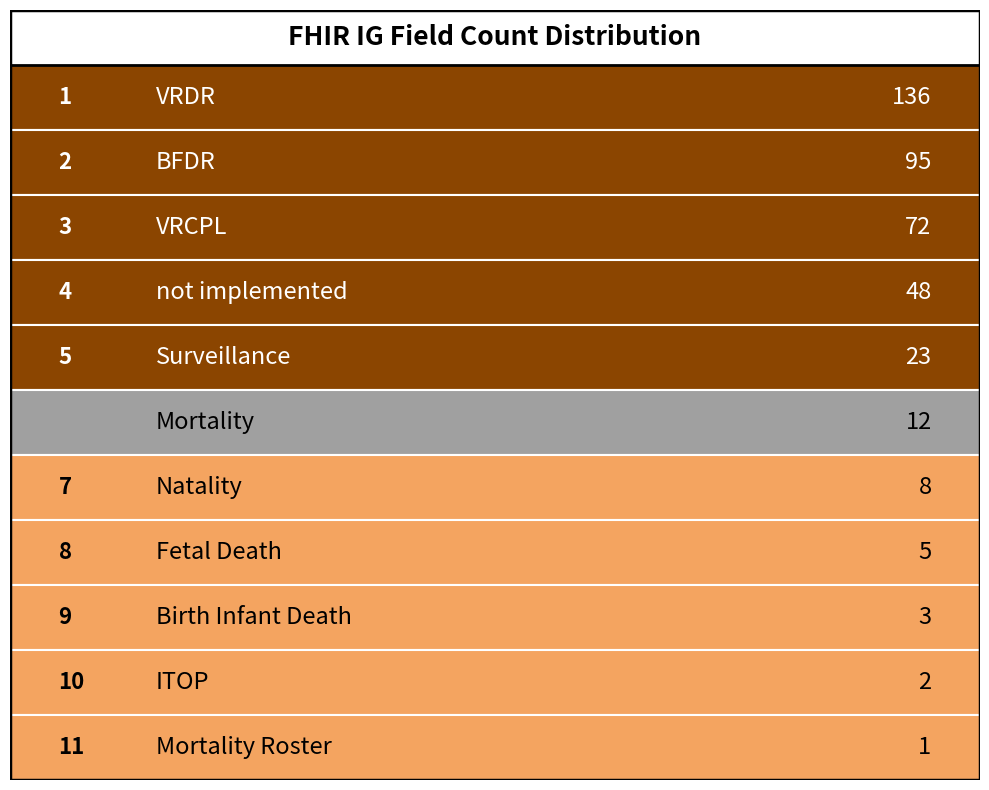

What is the smallest value displayed?

1